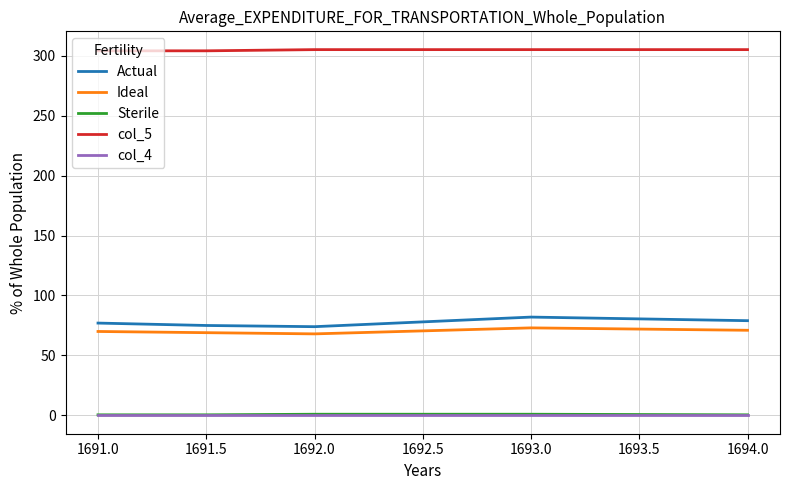

Which series has the widest spread of values?

Actual